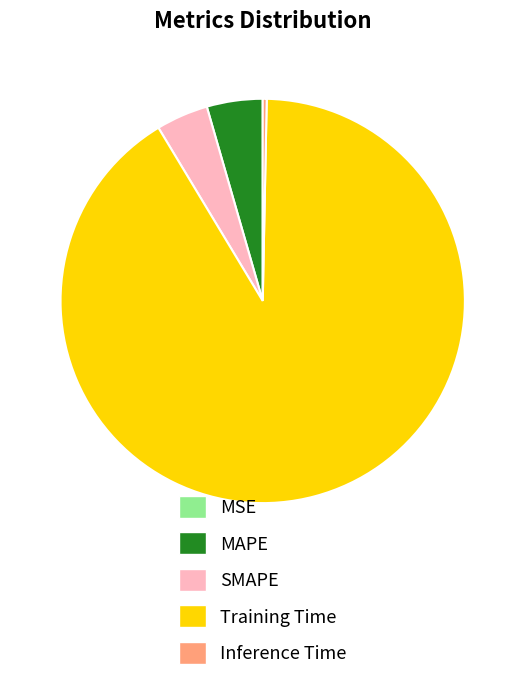

True or false: Inference Time accounts for 0% of the total.

True